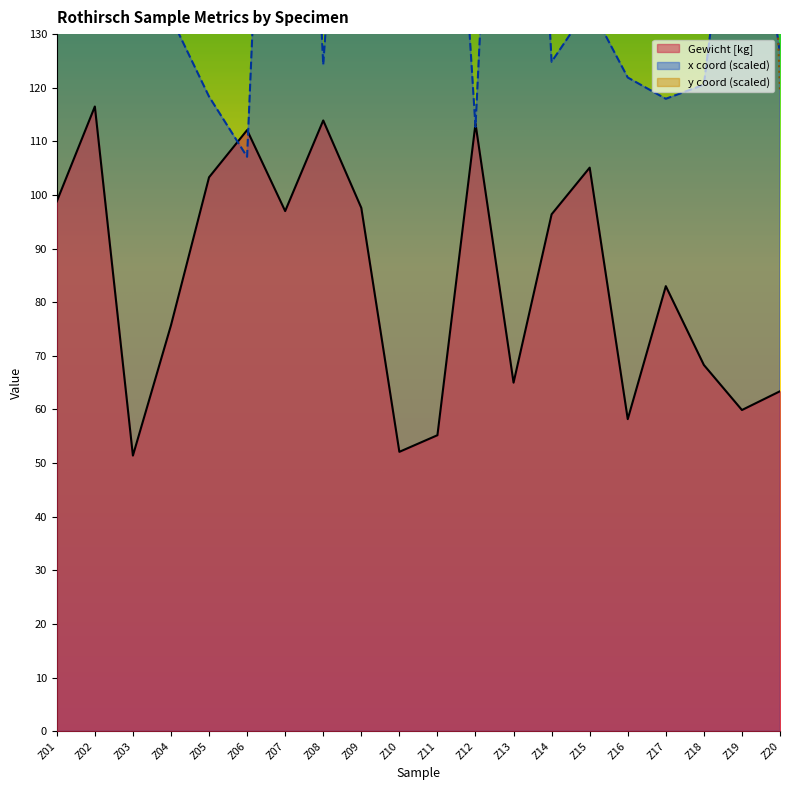

The value of Gewicht [kg] at Z05 is 135.2. True or false?

False